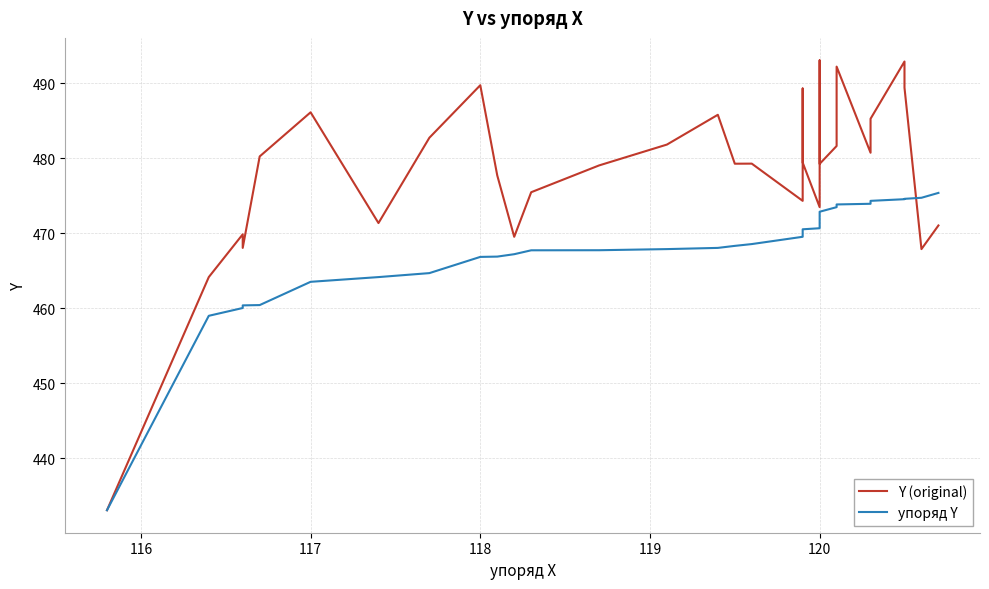

Does the chart have visible grid lines?

Yes